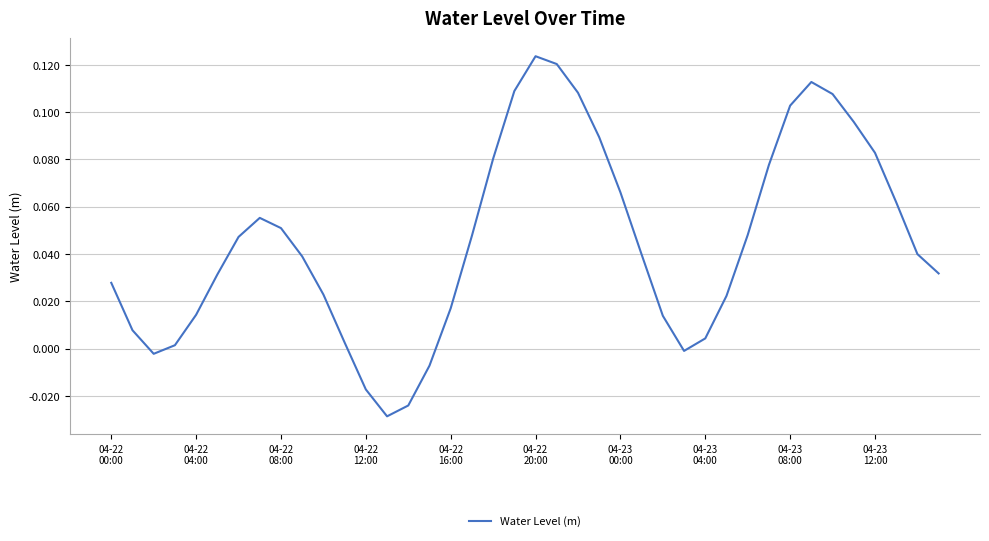

What is the difference between the maximum and minimum values?

0.2